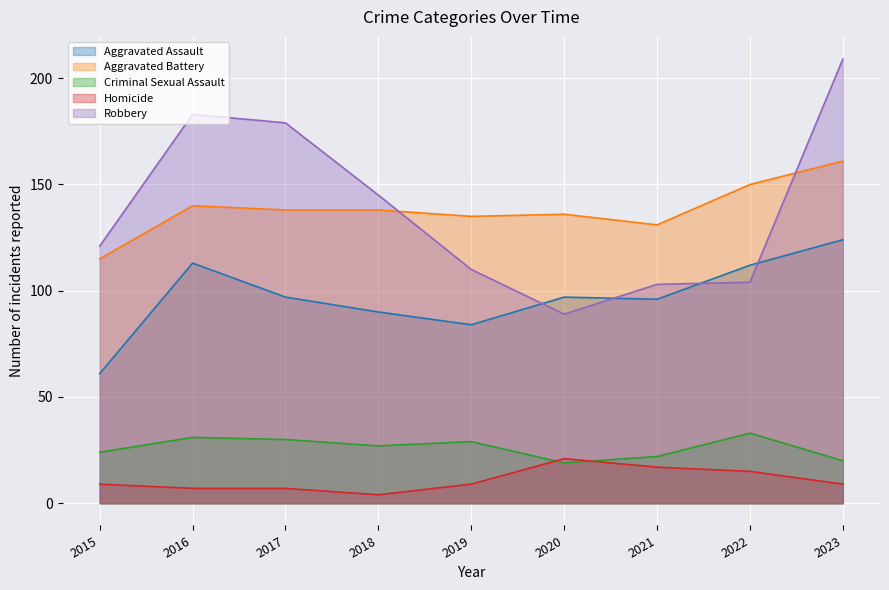

What is the lowest value of the Aggravated Battery series?

115